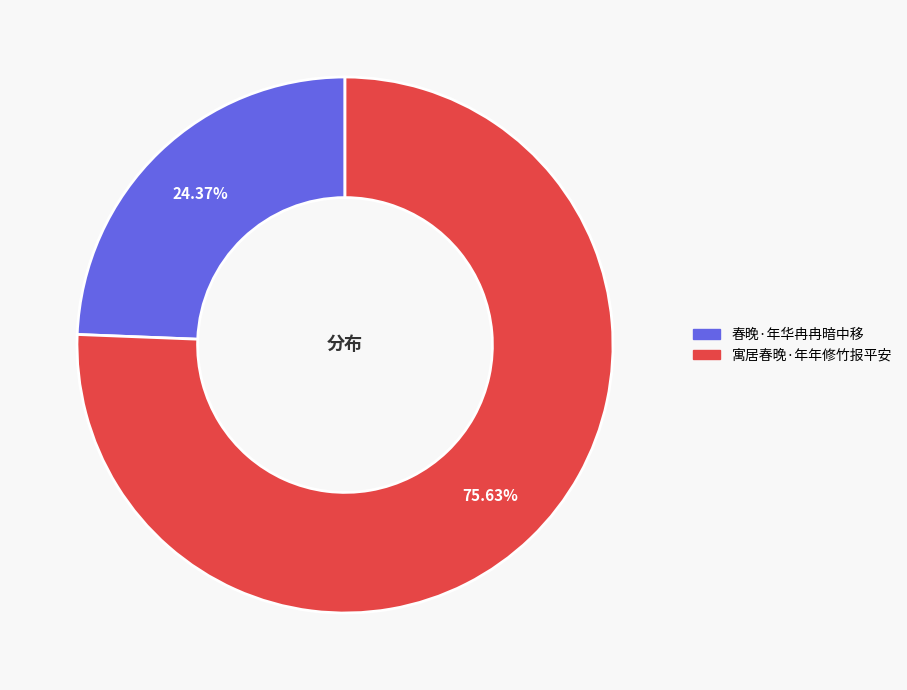

To the nearest percent, what is the average slice percentage?

50%